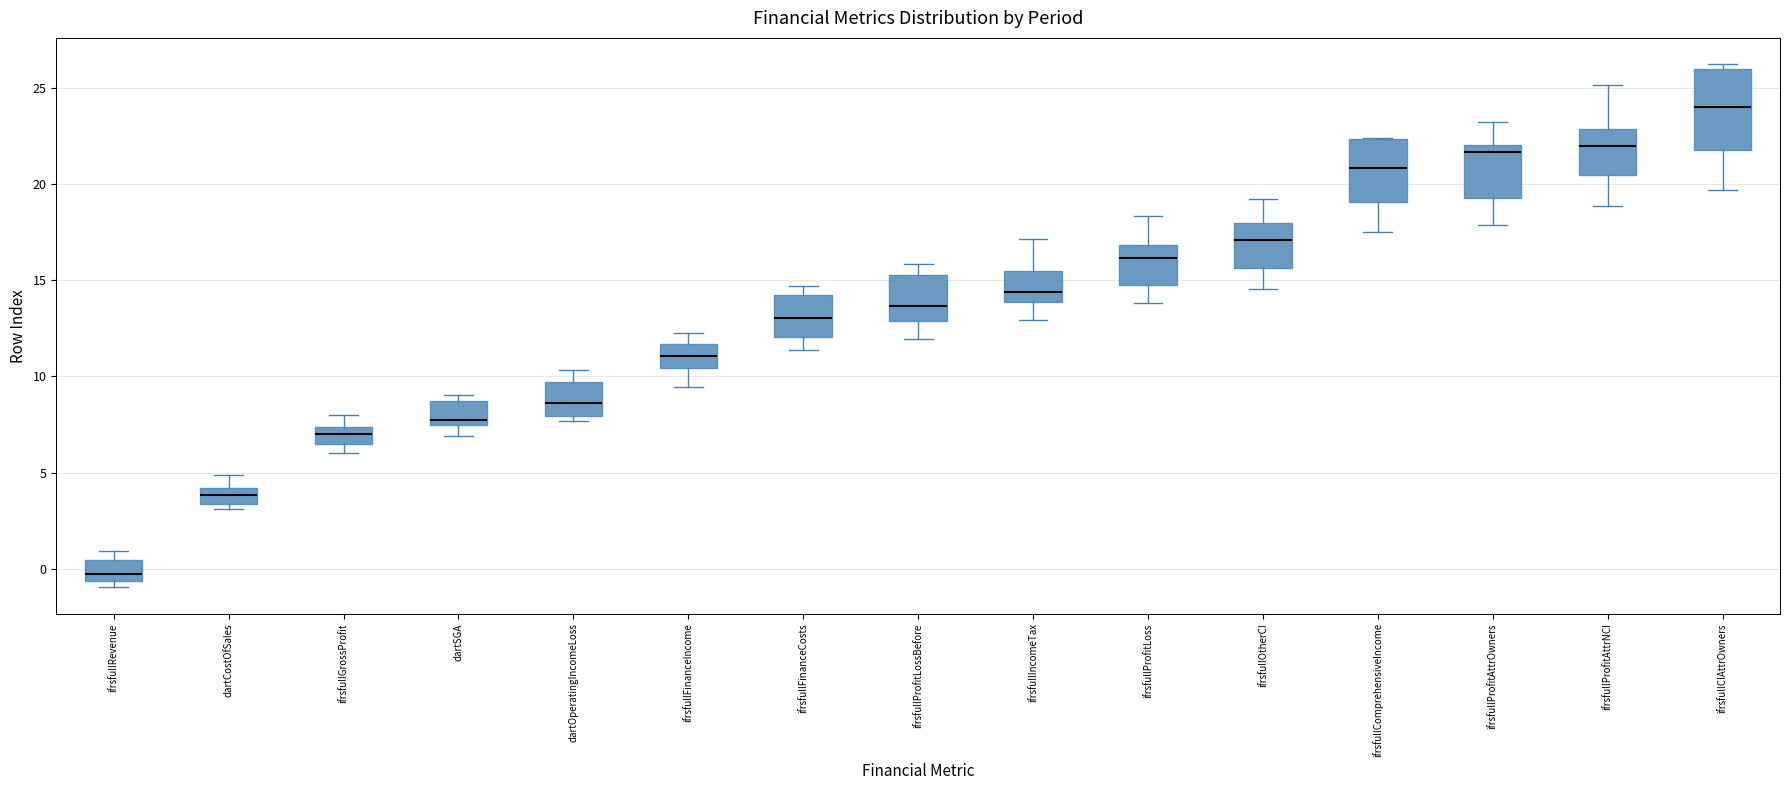

Reading left to right, read every box against the y-axis: the position of its median line, the range the box covers, and the ends of its whiskers. The values are not printed on the chart, so give them approximately, as read against the axis.

ifrsfullRevenue: median -0.5 (inside the box), box -0.5 to 0.5, whiskers -1.0 to 1.0
dartCostOfSales: median 4.0 (inside the box), box 3.5 to 4.0, whiskers 3.0 to 5.0
ifrsfullGrossProfit: median 7.0, box 6.5 to 7.5, whiskers 6.0 to 8.0
dartSGA: median 7.5 (just above the box's lower edge), box 7.5 to 8.5, whiskers 7.0 to 9.0
dartOperatingIncomeLoss: median 8.5, box 8.0 to 9.5, whiskers 7.5 to 10.5
ifrsfullFinanceIncome: median 11.0, box 10.5 to 11.5, whiskers 9.5 to 12.5
ifrsfullFinanceCosts: median 13.0, box 12.0 to 14.0, whiskers 11.5 to 14.5
ifrsfullProfitLossBefore: median 13.5, box 13.0 to 15.5, whiskers 12.0 to 16.0
ifrsfullIncomeTax: median 14.5, box 14.0 to 15.5, whiskers 13.0 to 17.0
ifrsfullProfitLoss: median 16.0, box 15.0 to 17.0, whiskers 14.0 to 18.5
ifrsfullOtherCI: median 17.0, box 15.5 to 18.0, whiskers 14.5 to 19.0
ifrsfullComprehensiveIncome: median 21.0, box 19.0 to 22.5, whiskers 17.5 to 22.5
ifrsfullProfitAttrOwners: median 21.5, box 19.5 to 22.0, whiskers 18.0 to 23.0
ifrsfullProfitAttrNCI: median 22.0, box 20.5 to 23.0, whiskers 19.0 to 25.0
ifrsfullCIAttrOwners: median 24.0, box 21.5 to 26.0, whiskers 19.5 to 26.0 (just above the box's upper edge)